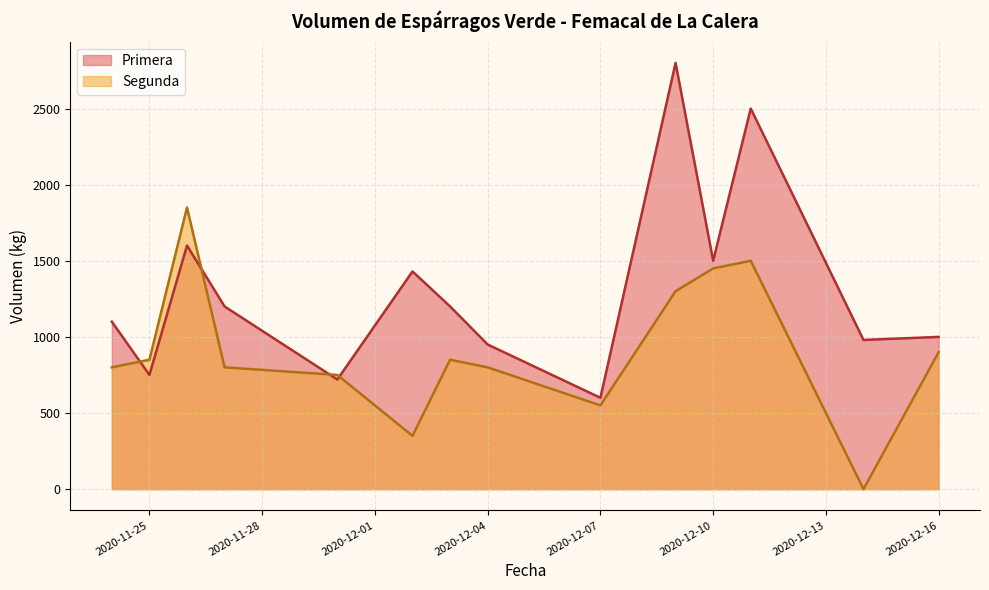

Rank the series at 11 from highest to lowest value.

Primera - Volumen, Segunda - Volumen